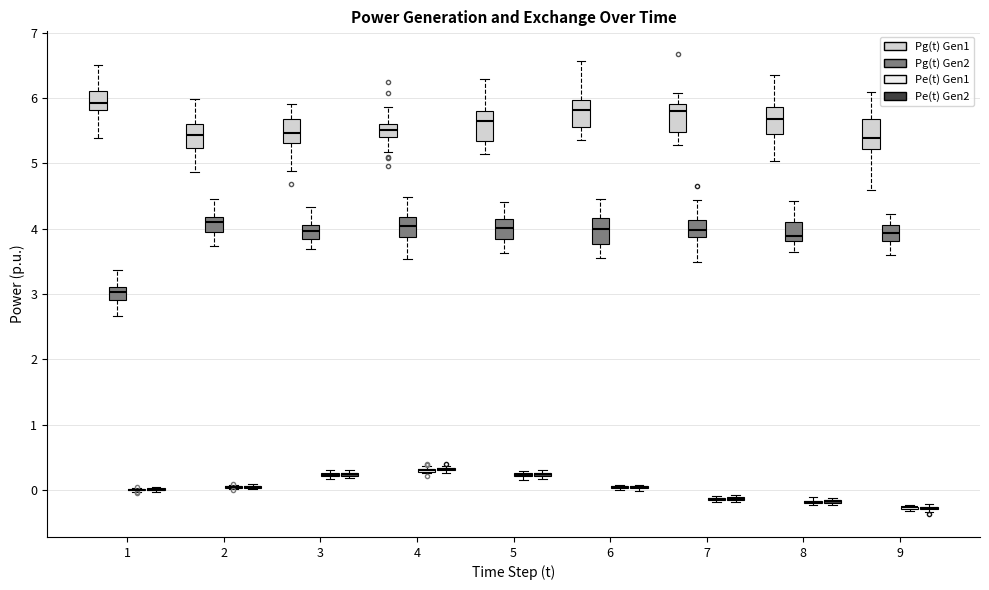

Reading left to right, read every box against the y-axis: the position of its median line, the range the box covers, and the ends of its whiskers. The values are not printed on the chart, so give them approximately, as read against the axis.

1 (Pg(t) Gen1): median 5.9, box 5.8 to 6.1, whiskers 5.4 to 6.5
1 (Pg(t) Gen2): median 3.0, box 2.9 to 3.1, whiskers 2.7 to 3.4
1 (Pe(t) Gen1): box collapsed to a line at 0.0, whiskers 0.0 to 0.0
1 (Pe(t) Gen2): box collapsed to a line at 0.0, whiskers 0.0 to 0.0
2 (Pg(t) Gen1): median 5.4, box 5.2 to 5.6, whiskers 4.9 to 6.0
2 (Pg(t) Gen2): median 4.1, box 4.0 to 4.2, whiskers 3.7 to 4.5
2 (Pe(t) Gen1): box collapsed to a line at 0.0, whiskers 0.0 to 0.1
2 (Pe(t) Gen2): box collapsed to a line at 0.0, whiskers 0.0 to 0.1
3 (Pg(t) Gen1): median 5.5, box 5.3 to 5.7, whiskers 4.9 to 5.9
3 (Pg(t) Gen2): median 4.0, box 3.8 to 4.1, whiskers 3.7 to 4.3
3 (Pe(t) Gen1): box collapsed to a line at 0.2, whiskers 0.2 to 0.3
3 (Pe(t) Gen2): box collapsed to a line at 0.2, whiskers 0.2 to 0.3
4 (Pg(t) Gen1): median 5.5, box 5.4 to 5.6, whiskers 5.2 to 5.9
4 (Pg(t) Gen2): median 4.0, box 3.9 to 4.2, whiskers 3.5 to 4.5
4 (Pe(t) Gen1): box collapsed to a line at 0.3, whiskers 0.3 to 0.4
4 (Pe(t) Gen2): box collapsed to a line at 0.3, whiskers 0.3 to 0.4
5 (Pg(t) Gen1): median 5.7, box 5.3 to 5.8, whiskers 5.1 to 6.3
5 (Pg(t) Gen2): median 4.0, box 3.8 to 4.2, whiskers 3.6 to 4.4
5 (Pe(t) Gen1): box collapsed to a line at 0.2, whiskers 0.2 to 0.3
5 (Pe(t) Gen2): box collapsed to a line at 0.2, whiskers 0.2 to 0.3
6 (Pg(t) Gen1): median 5.8, box 5.6 to 6.0, whiskers 5.4 to 6.6
6 (Pg(t) Gen2): median 4.0, box 3.8 to 4.2, whiskers 3.5 to 4.5
6 (Pe(t) Gen1): box collapsed to a line at 0.0, whiskers 0.0 to 0.1
6 (Pe(t) Gen2): box collapsed to a line at 0.0, whiskers 0.0 to 0.1
7 (Pg(t) Gen1): median 5.8, box 5.5 to 5.9, whiskers 5.3 to 6.1
7 (Pg(t) Gen2): median 4.0, box 3.9 to 4.1, whiskers 3.5 to 4.4
7 (Pe(t) Gen1): box collapsed to a line at -0.1, whiskers -0.2 to -0.1
7 (Pe(t) Gen2): box collapsed to a line at -0.1, whiskers -0.2 to -0.1
8 (Pg(t) Gen1): median 5.7, box 5.5 to 5.9, whiskers 5.0 to 6.4
8 (Pg(t) Gen2): median 3.9, box 3.8 to 4.1, whiskers 3.6 to 4.4
8 (Pe(t) Gen1): box collapsed to a line at -0.2, whiskers -0.2 to -0.1
8 (Pe(t) Gen2): box collapsed to a line at -0.2, whiskers -0.2 to -0.1
9 (Pg(t) Gen1): median 5.4, box 5.2 to 5.7, whiskers 4.6 to 6.1
9 (Pg(t) Gen2): median 3.9, box 3.8 to 4.1, whiskers 3.6 to 4.2
9 (Pe(t) Gen1): box collapsed to a line at -0.3, whiskers -0.3 to -0.2
9 (Pe(t) Gen2): box collapsed to a line at -0.3, whiskers -0.3 to -0.2